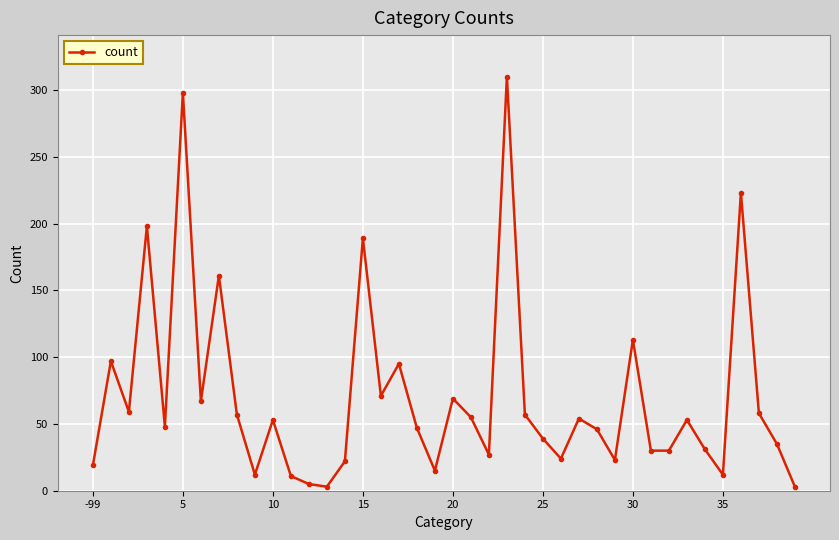

What is the difference between the second highest and minimum values?

295